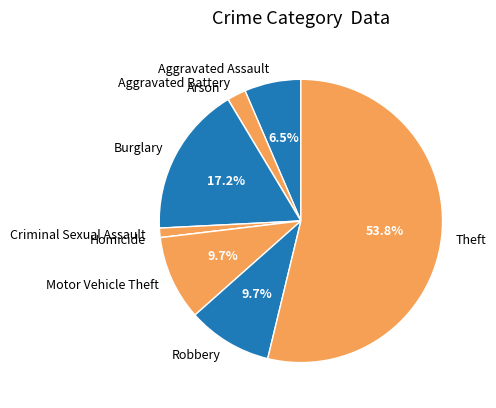

Combined, do Motor Vehicle Theft and Criminal Sexual Assault account for over 50%?

No